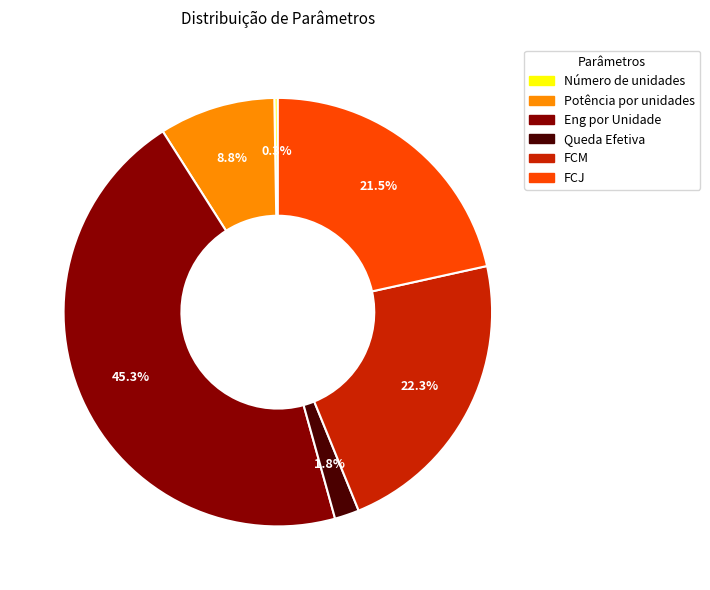

True or false: FCM accounts for 9% of the total.

False